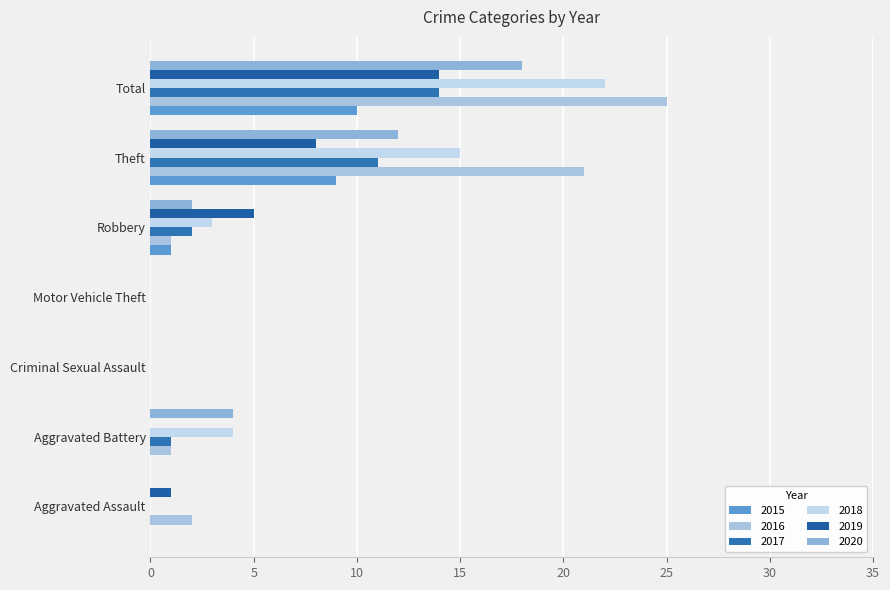

Is the value of 2019 at Aggravated Battery greater than the value of 2016 at Theft?

No